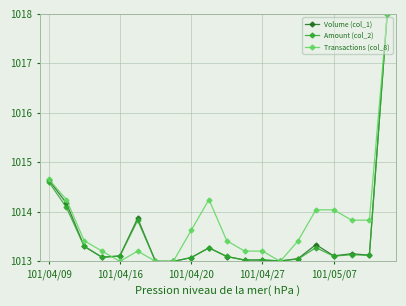

What is the maximum value for Amount (col_2)?

1018.0